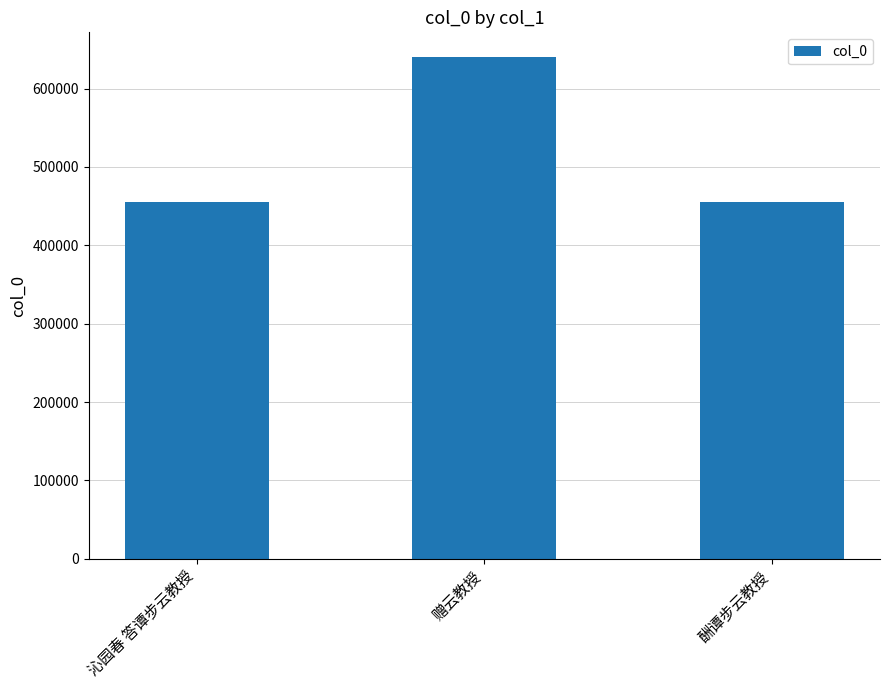

What is the greatest value displayed?

639673